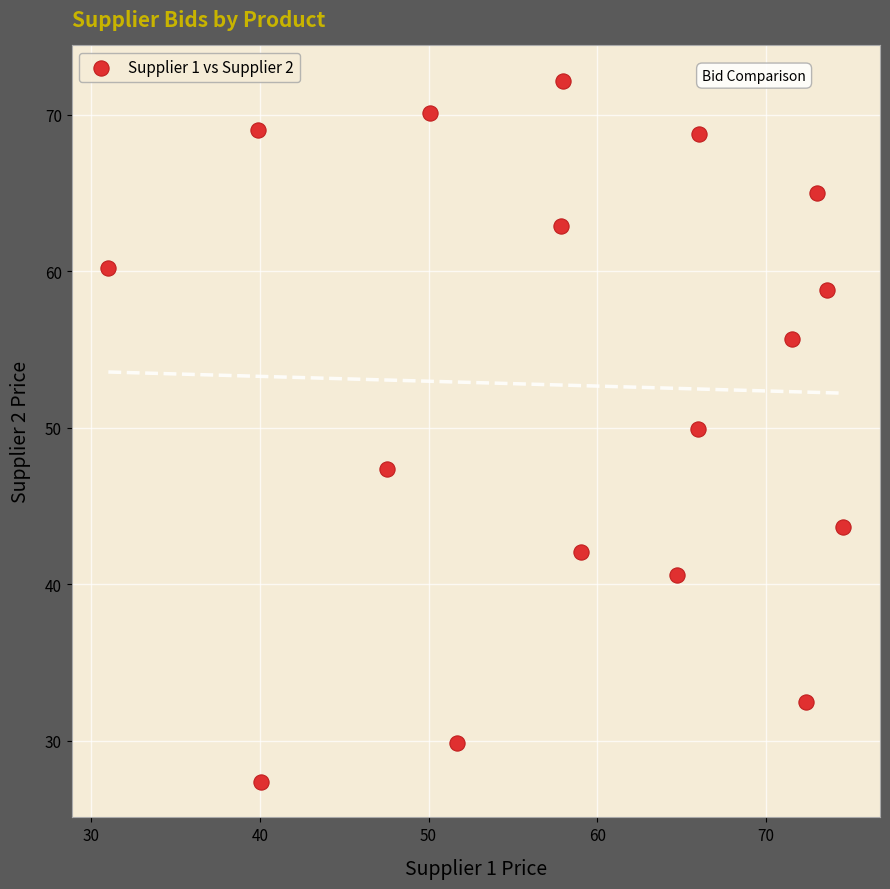

What Y value in the scatter plot is closest to 49?

49.9